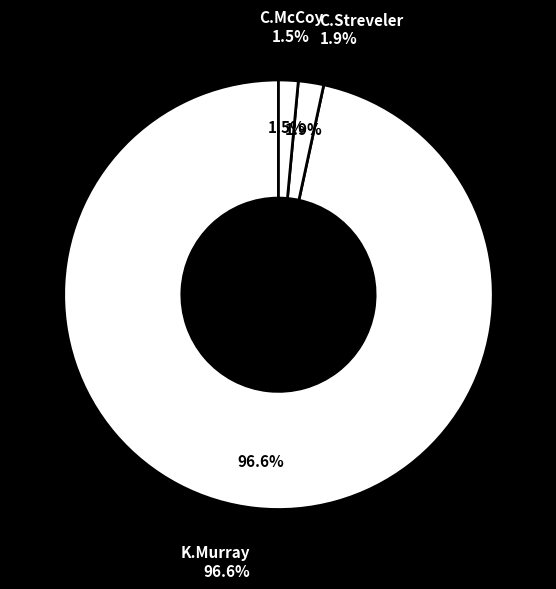

What portion of the pie excludes C.McCoy?

98.5%